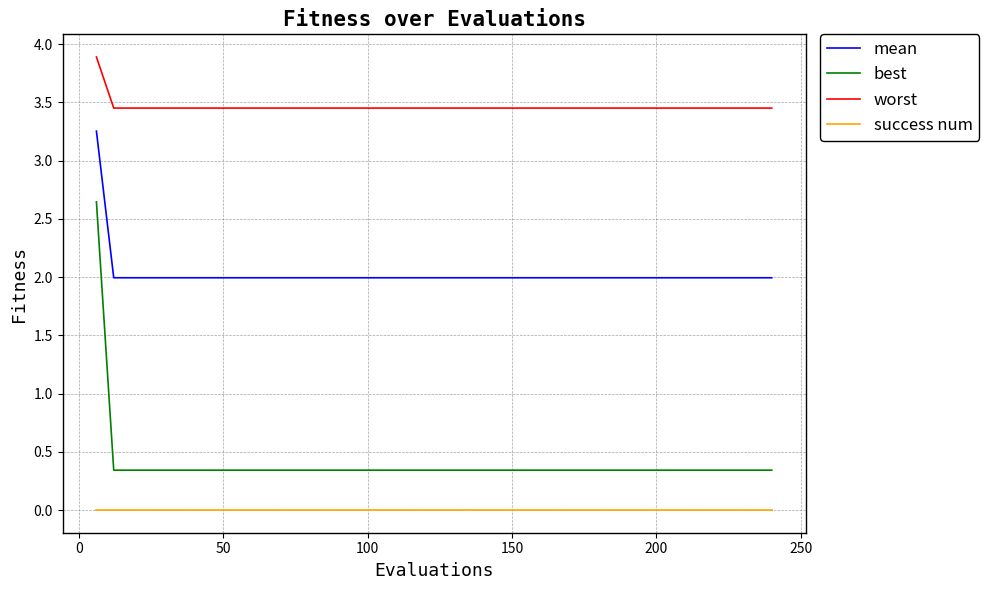

What is the difference between the maximum and minimum values in the worst series?

0.4